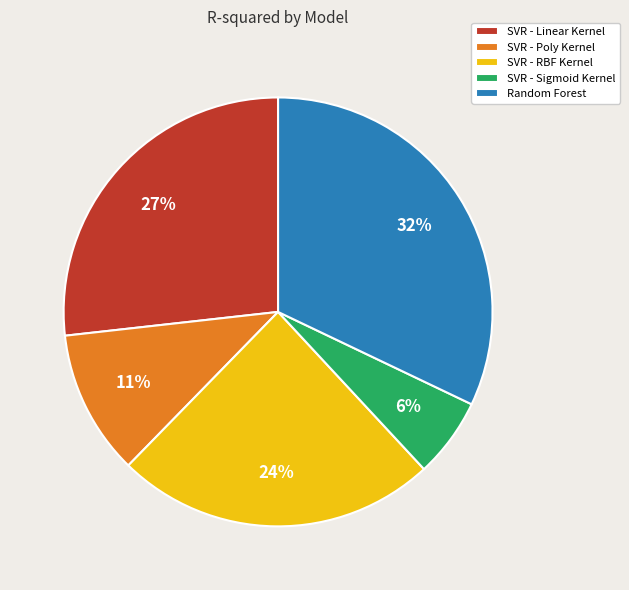

Which has a higher value, SVR - Sigmoid Kernel or SVR - RBF Kernel?

SVR - RBF Kernel